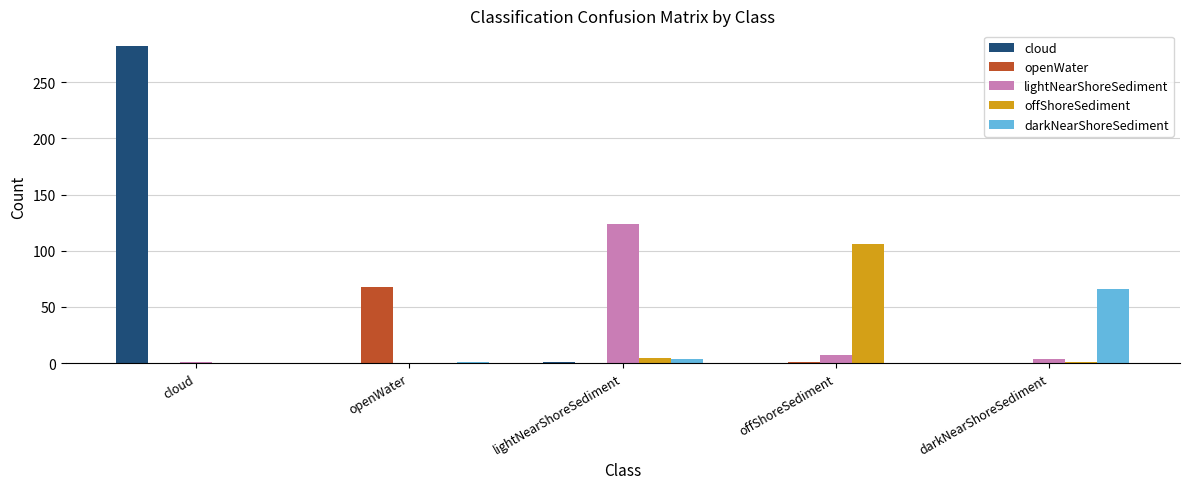

The value of lightNearShoreSediment at offShoreSediment is 7. True or false?

True